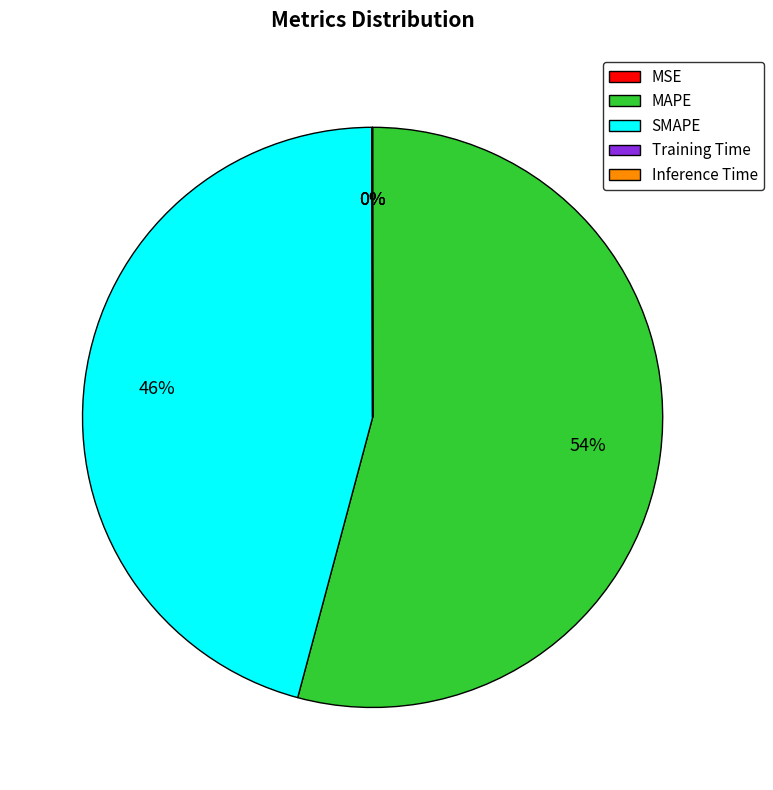

Is there any slice that represents more than half of the pie?

Yes